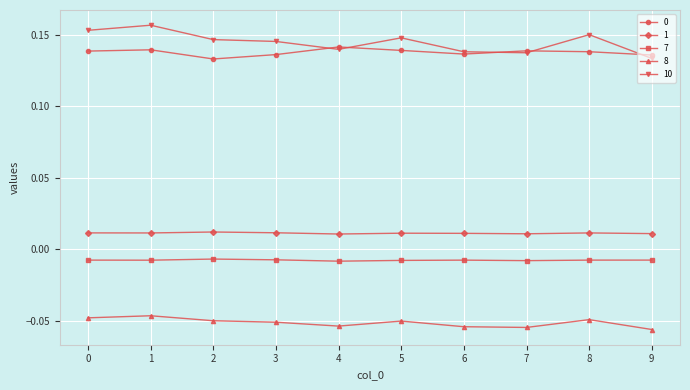

True or false: 10 and 1 intersect in this chart.

False